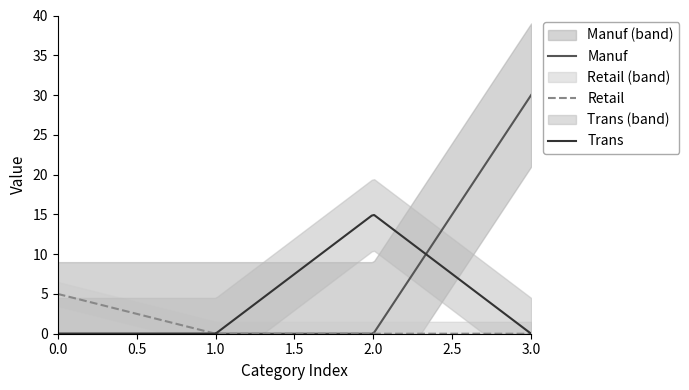

List the labels in order of Manuf value, largest first.

3, 0, 1, 2